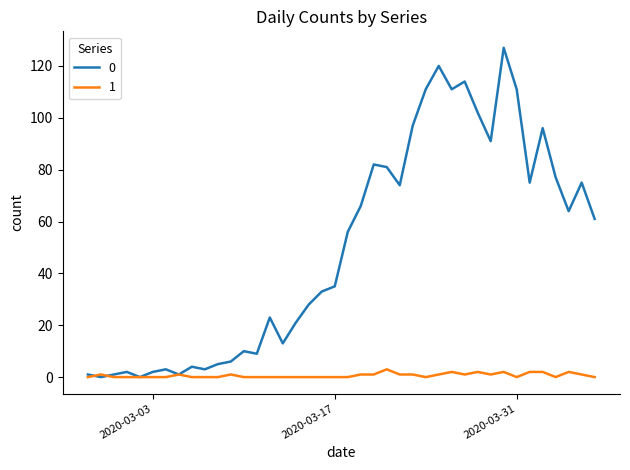

What is the greatest value displayed?

127